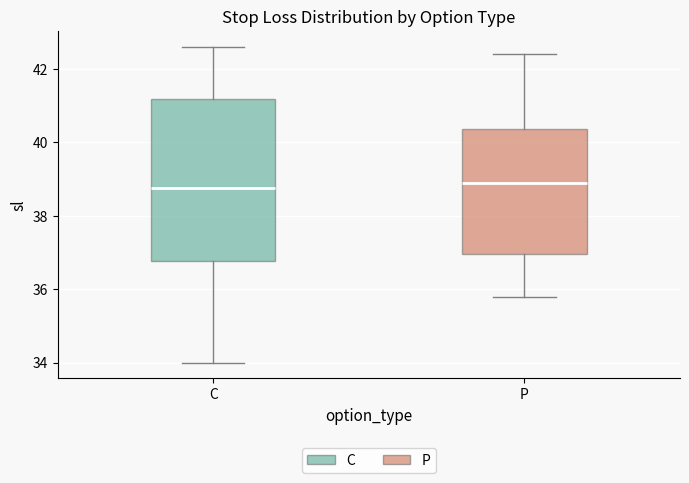

Which box is the tallest, from its lower edge to its upper edge?

C